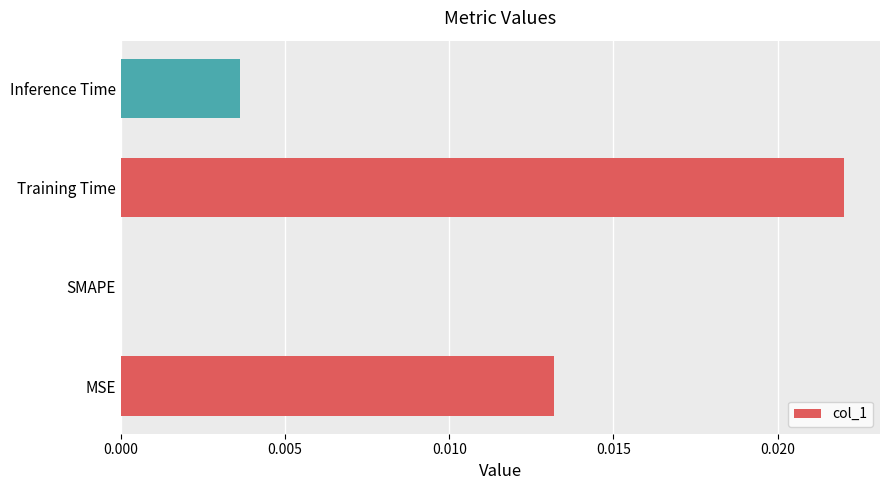

The value at Training Time is 0.0. True or false?

True